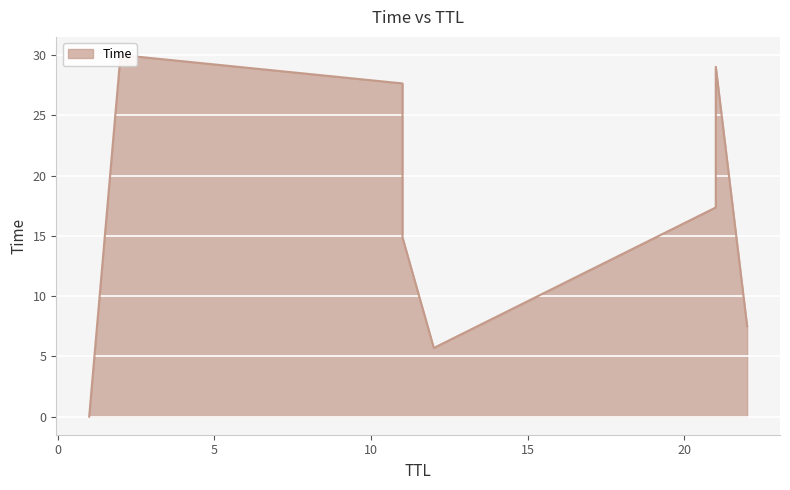

Which has a higher value, 1 or 11?

11